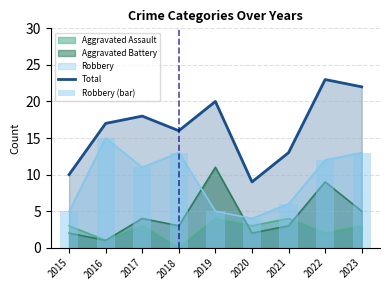

Which series changed the most between 2018 and 2019?

Robbery (bar)